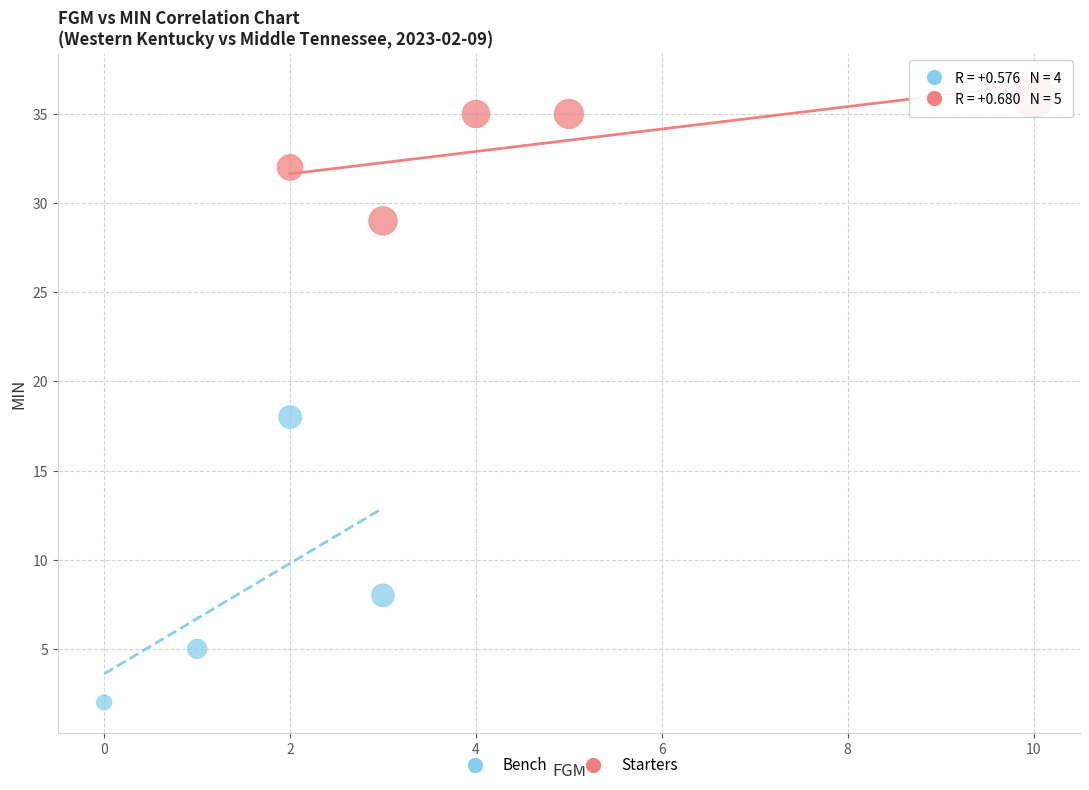

Which series reaches the minimum Y coordinate?

Bench